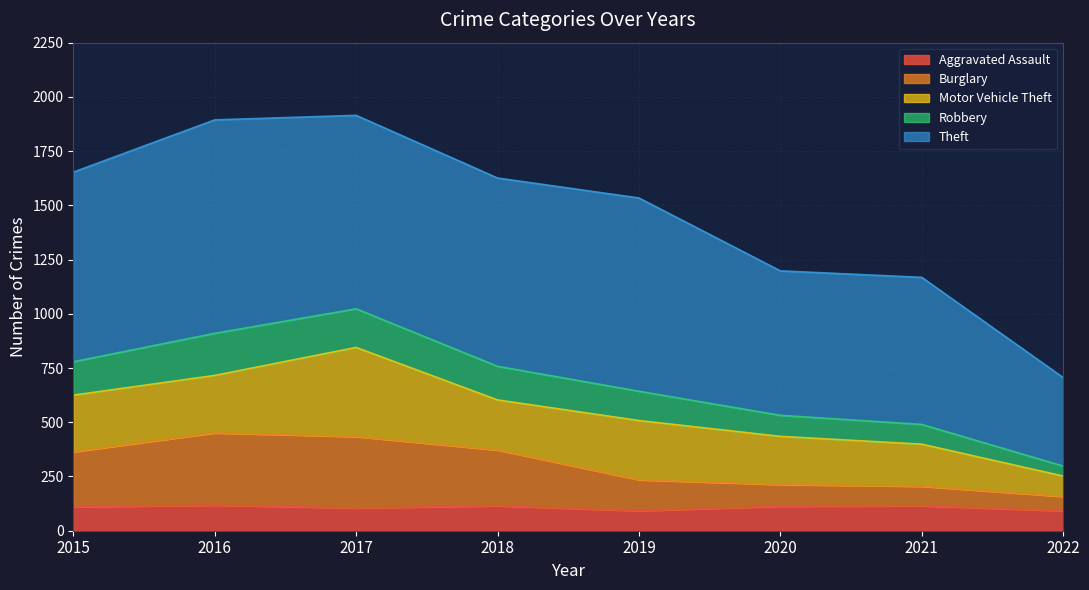

Count the number of categories in the chart.

8